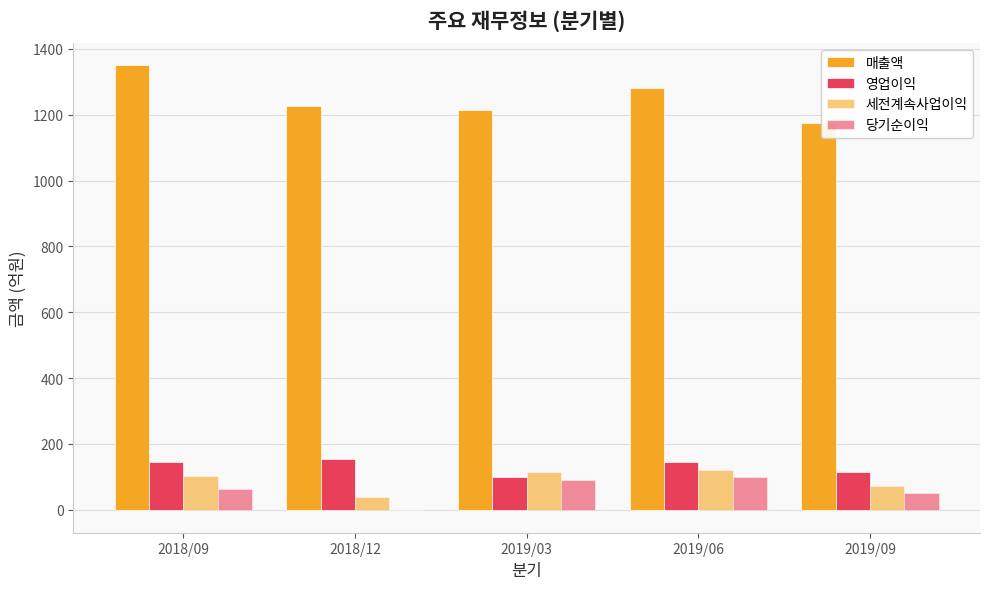

True or false: 영업이익 has a value of 37 at 2019/03.

False